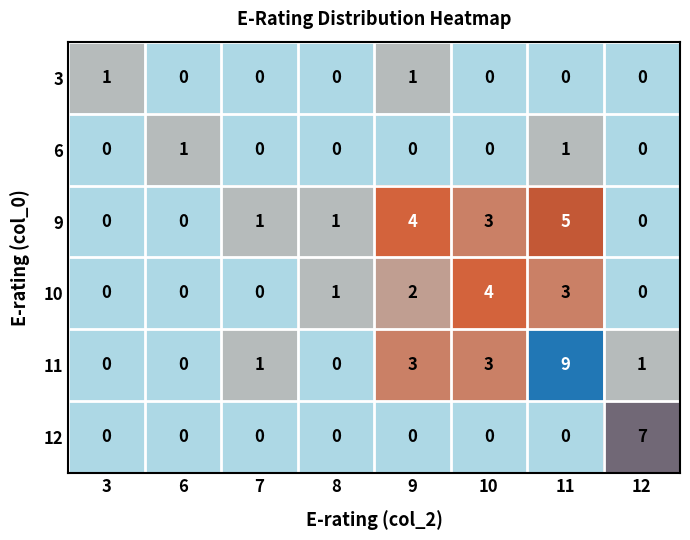

At which label does 10 reach its peak?

10